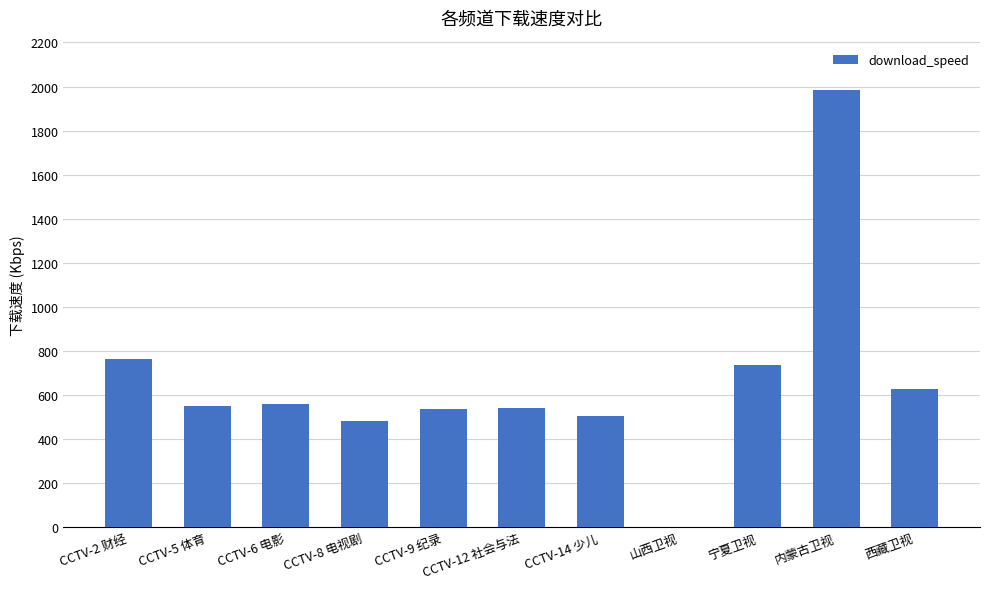

Are the bars grouped side by side (vs. stacked)?

No